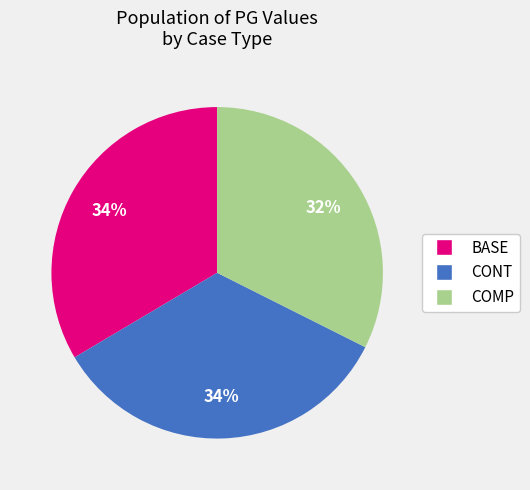

Is it true that BASE is 34% of the pie?

True